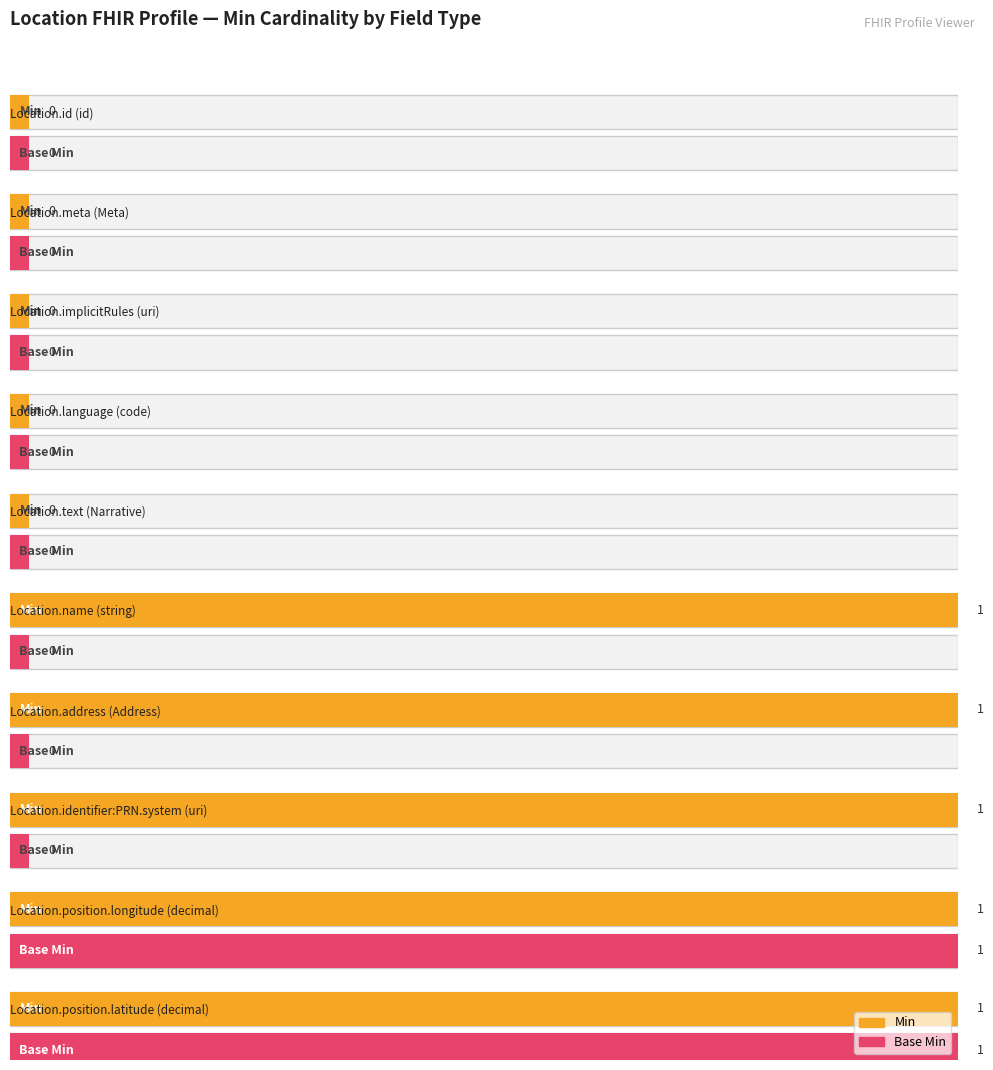

Where is Min nearest to the value 0?

id